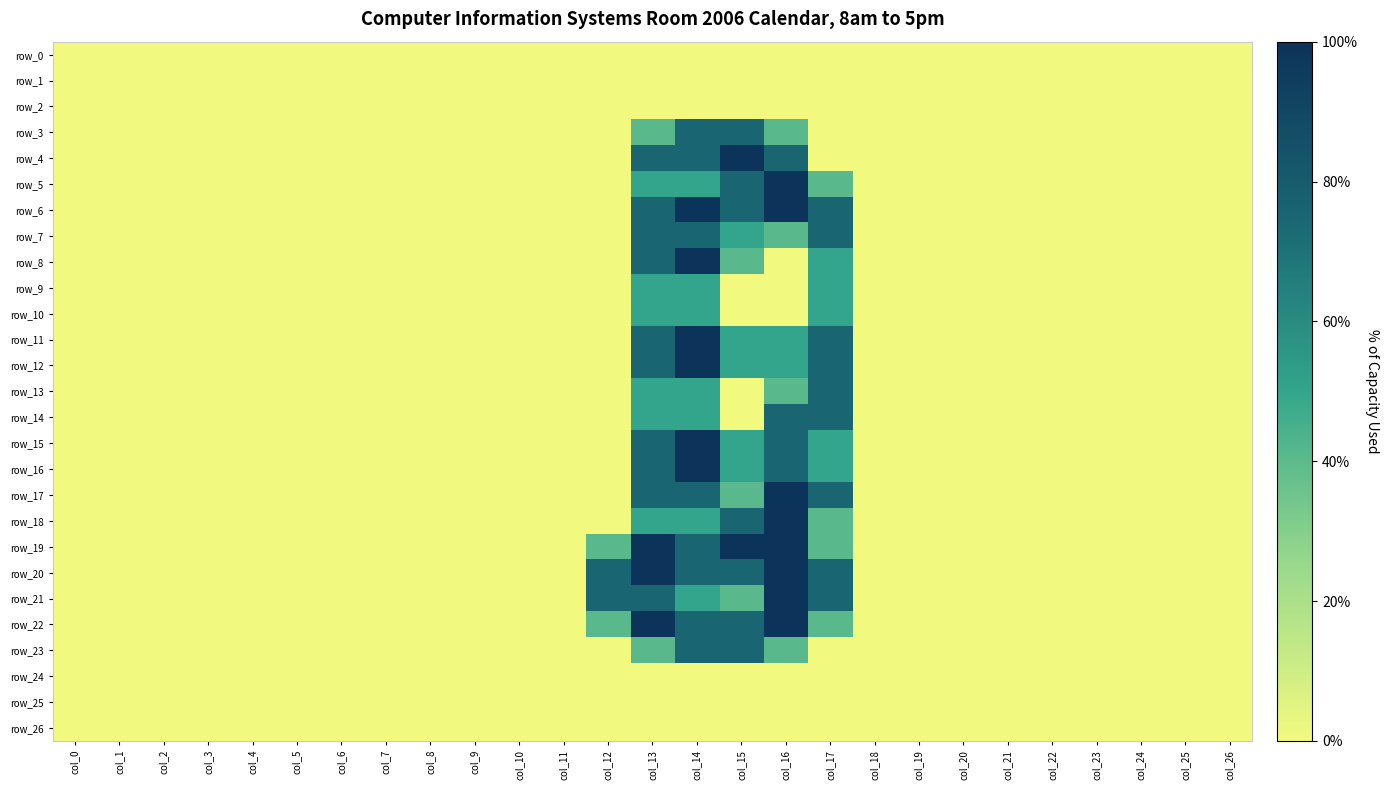

Which series changed the most between col_16 and col_18?

row_5